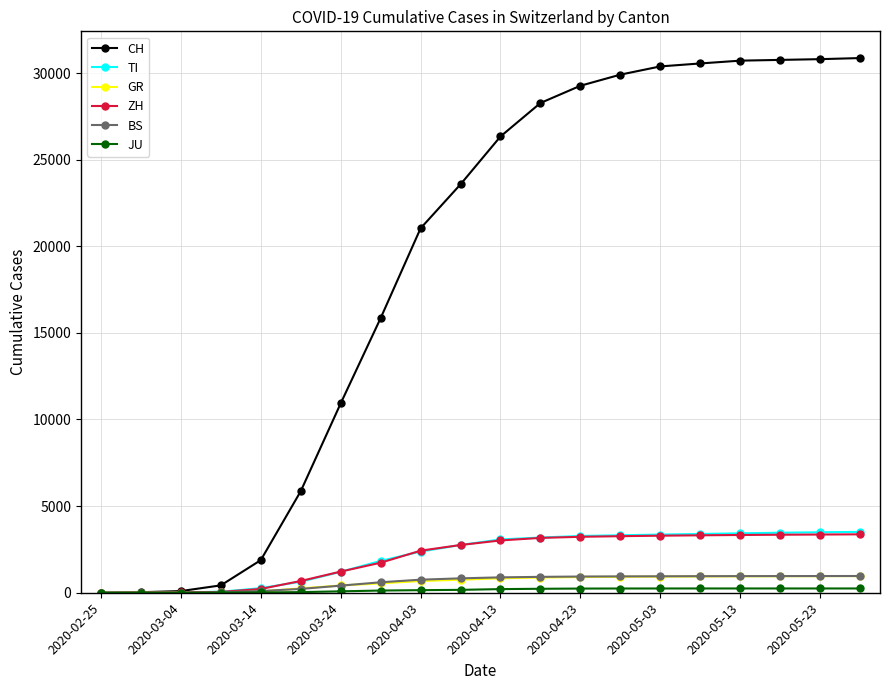

How many series are shown in this chart?

6